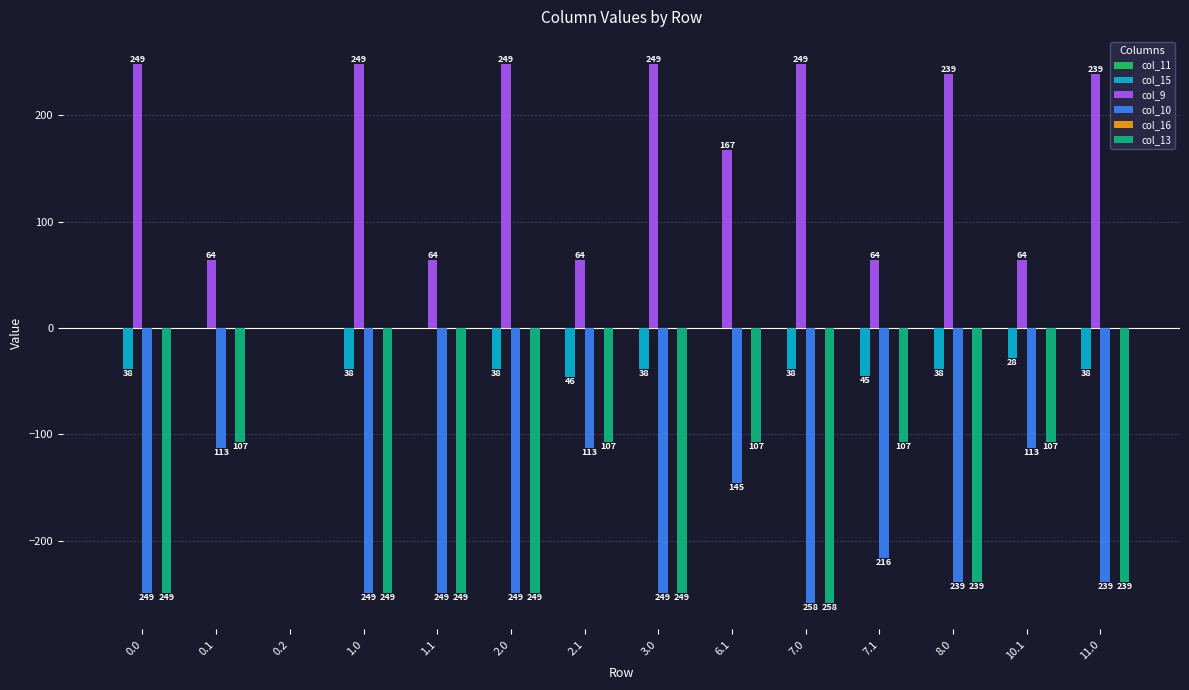

What is the sum of the col_10 values at 7.0 and 11.0?

-497.0